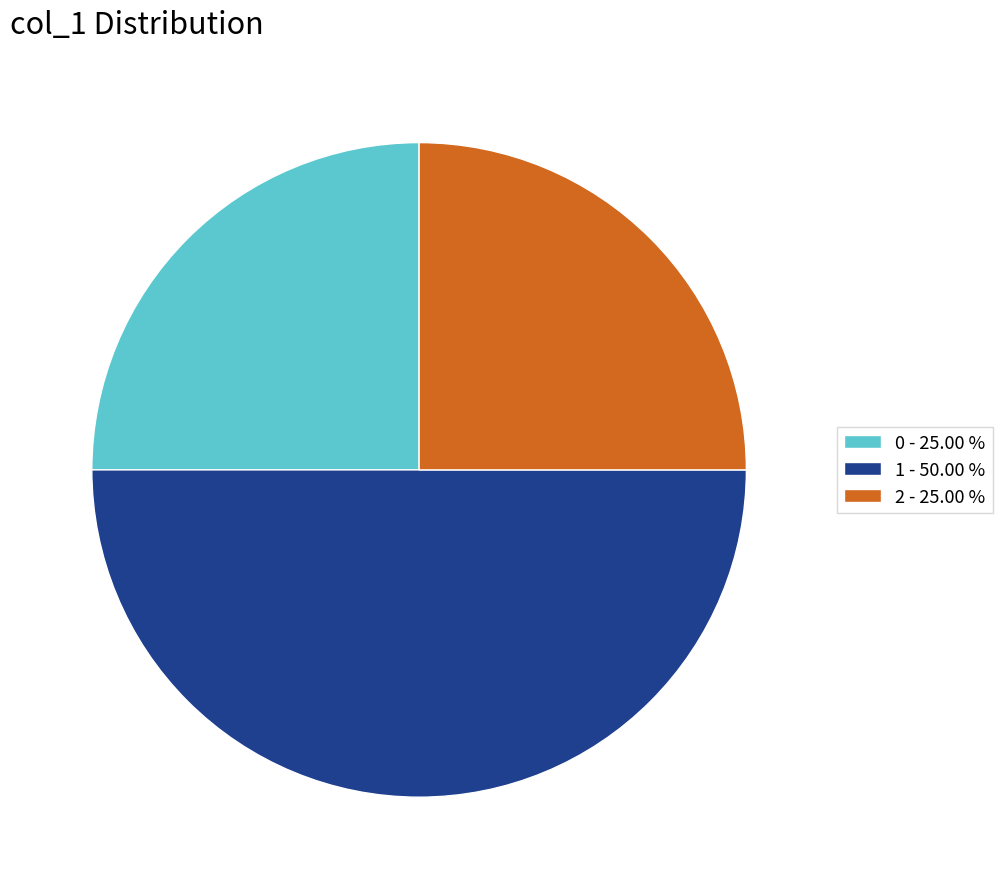

Which slice is the largest?

1 - 50.00 %